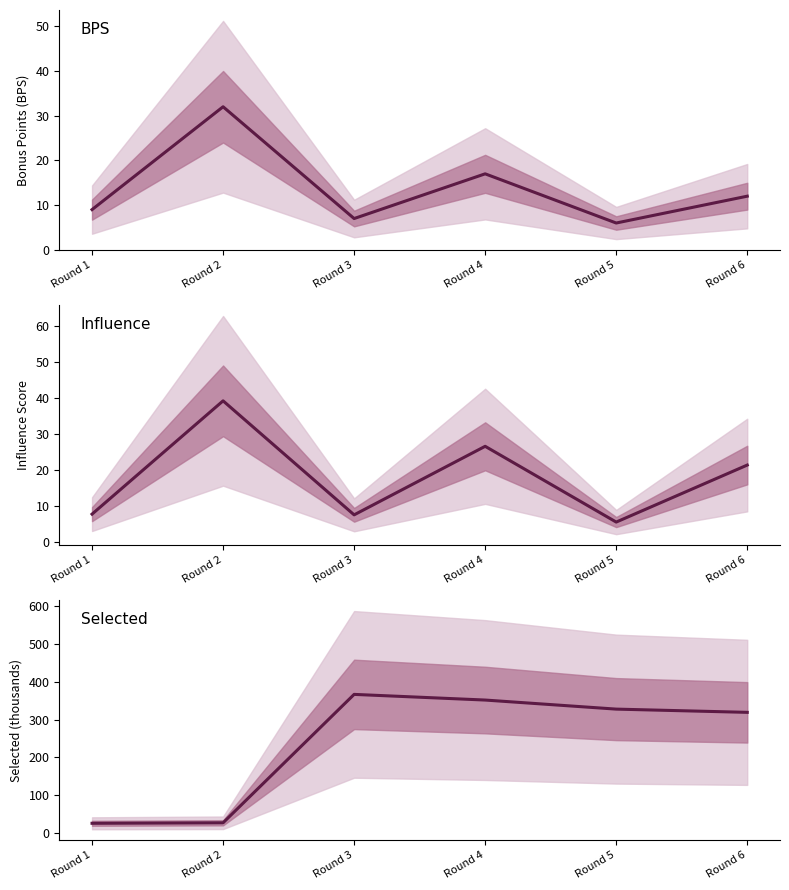

Where is the first local minimum for BPS?

Round 3